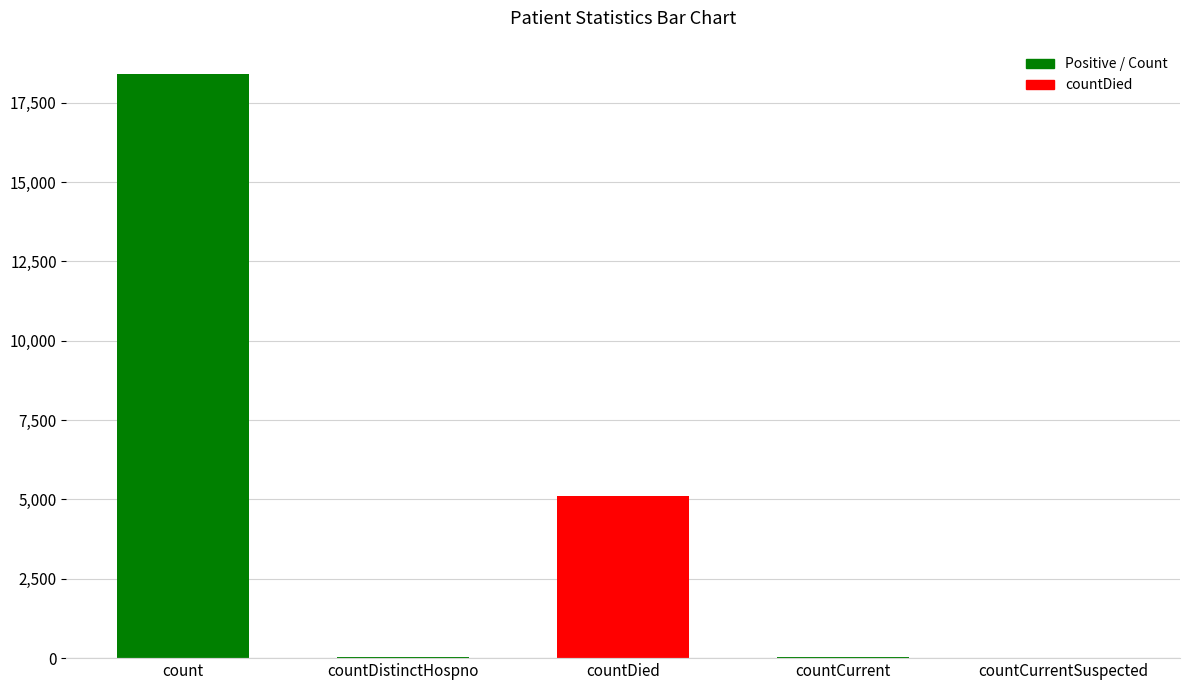

Which label corresponds to the largest value in the chart?

count